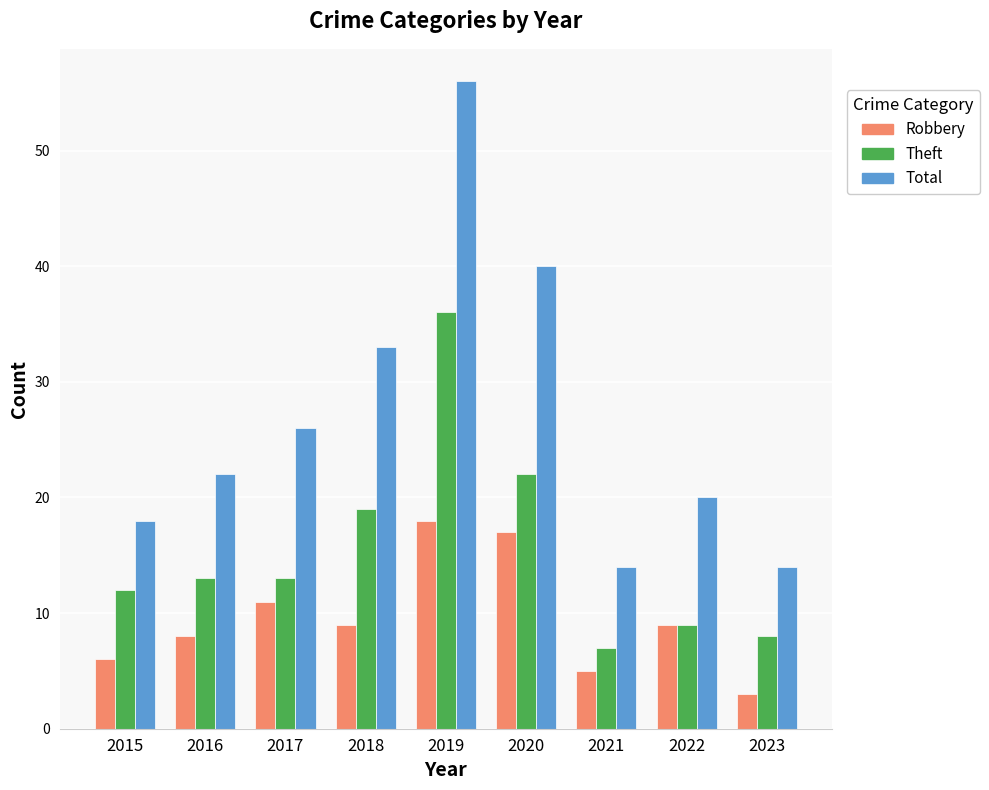

How many groups of bars are there?

9